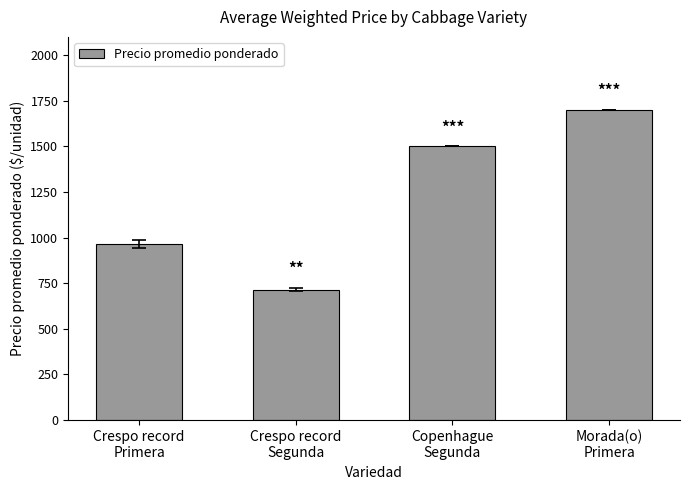

Rank the categories by value from lowest to highest.

Crespo record
Segunda, Crespo record
Primera, Copenhague
Segunda, Morada(o)
Primera